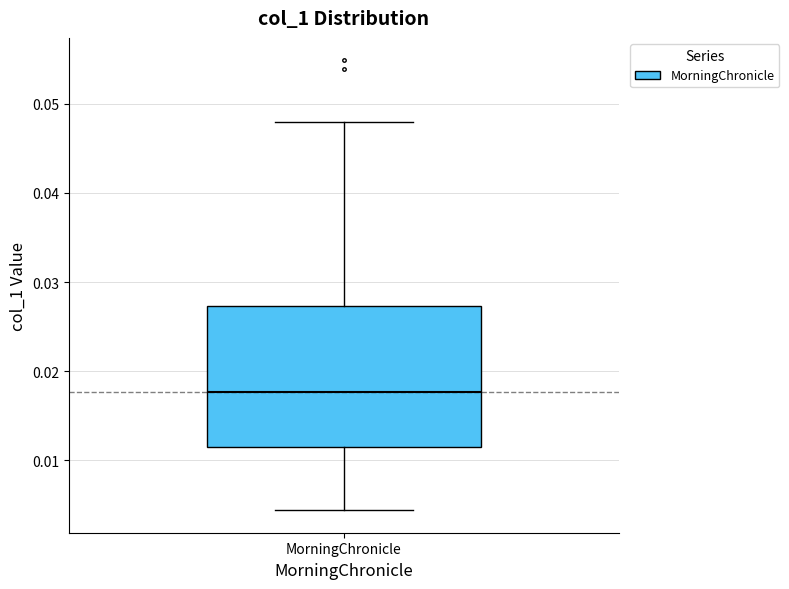

Transcribe this box plot: give where the median line is, the range the box spans, and where the two whiskers end, as read against the y-axis. The values are not printed on the chart, so give them approximately, as read against the axis.

median 0.018, box 0.011 to 0.027, whiskers 0.004 to 0.048